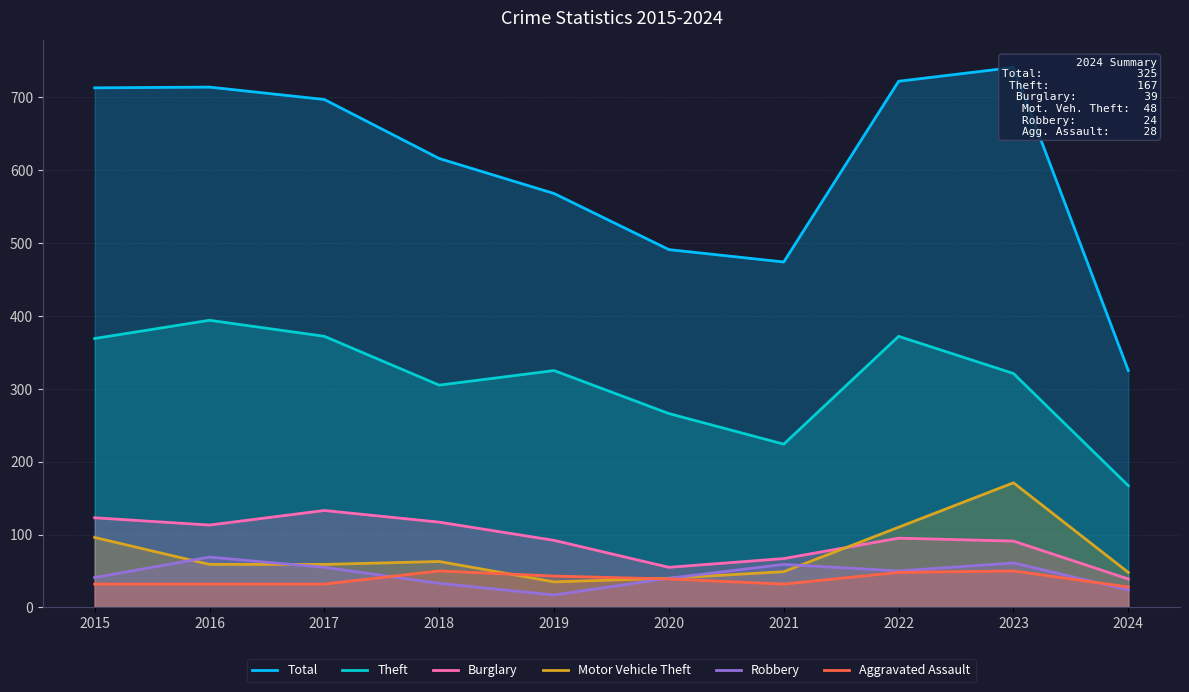

True or false: Theft and Total intersect in this chart.

False